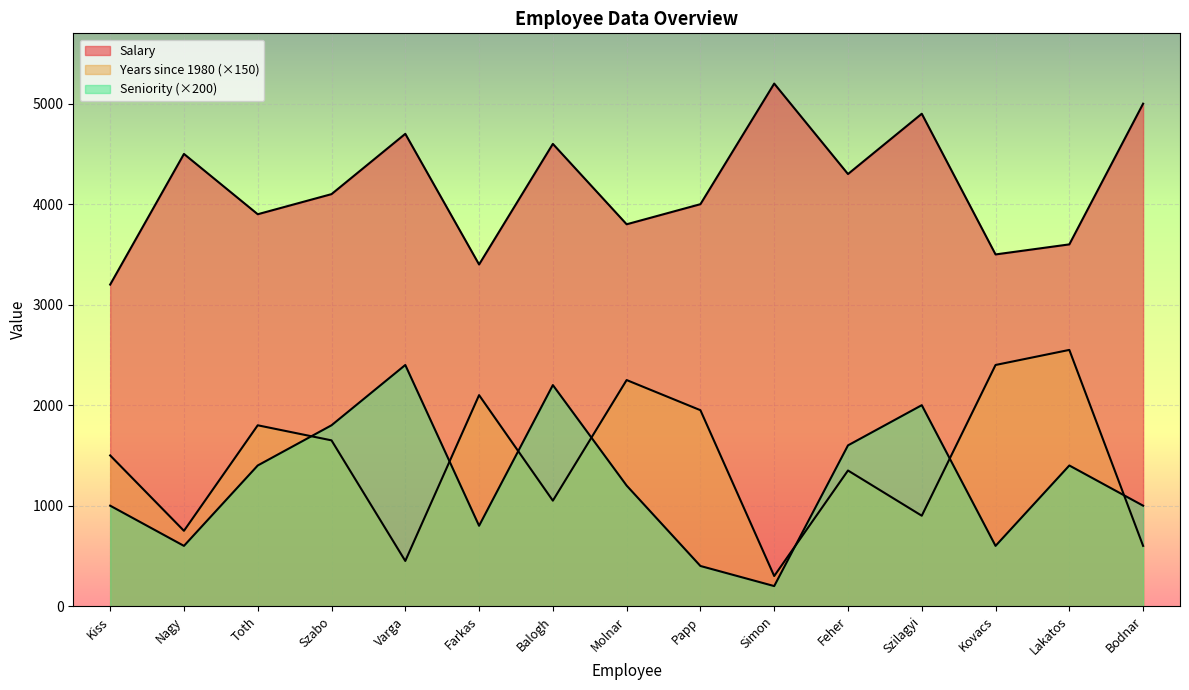

At which label does Salary reach its minimum?

Kiss